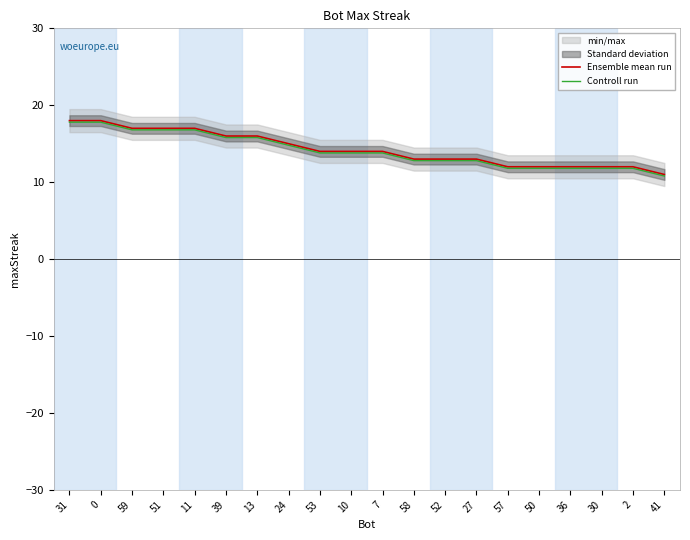

At which category does the chart reach its peak across all series?

31